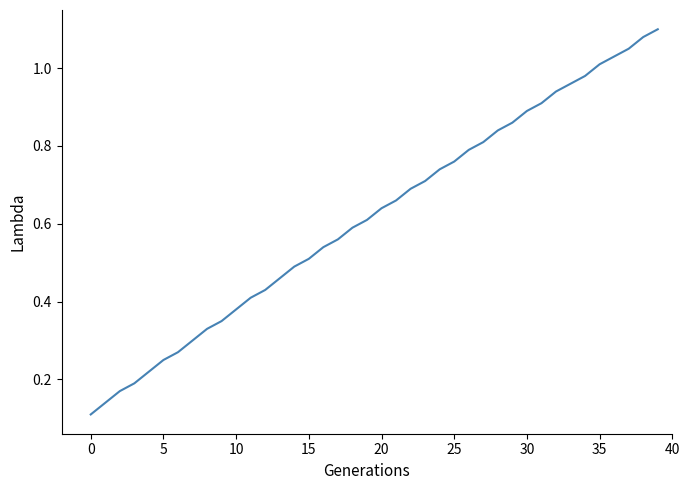

Reading right to left, list all the values displayed in this chart.

1.1	1.1	1.1	1.0	1.0	1.0	1.0	0.9	0.9	0.9	0.9	0.8	0.8	0.8	0.8	0.7	0.7	0.7	0.7	0.6	0.6	0.6	0.6	0.5	0.5	0.5	0.5	0.4	0.4	0.4	0.3	0.3	0.3	0.3	0.2	0.2	0.2	0.2	0.1	0.1